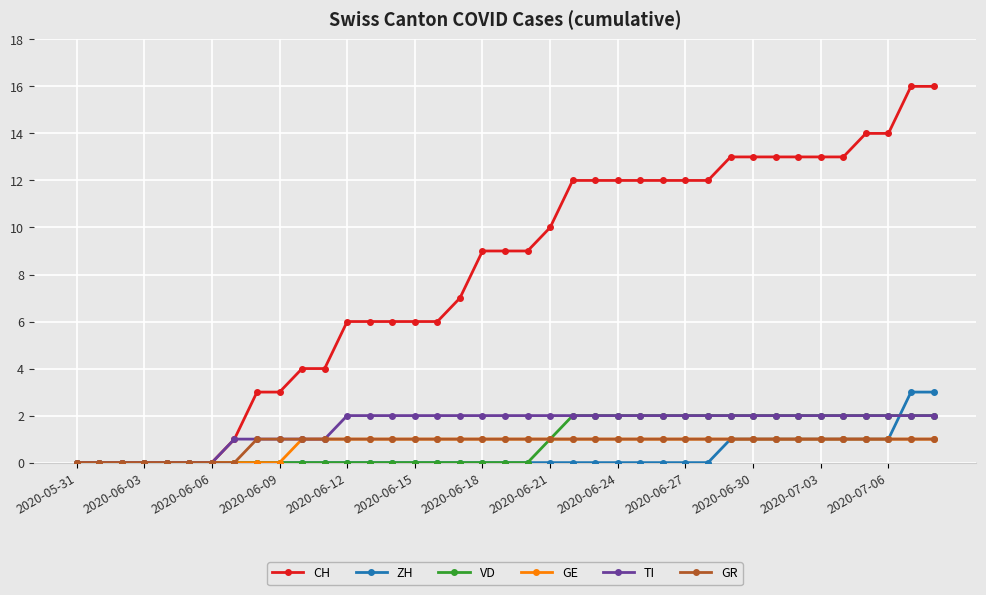

Which series has the largest total across all categories?

CH